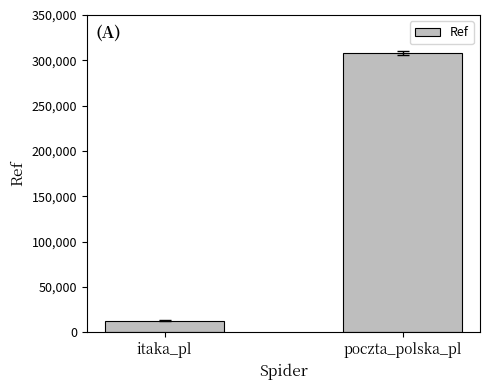

Does the chart contain any negative values?

No